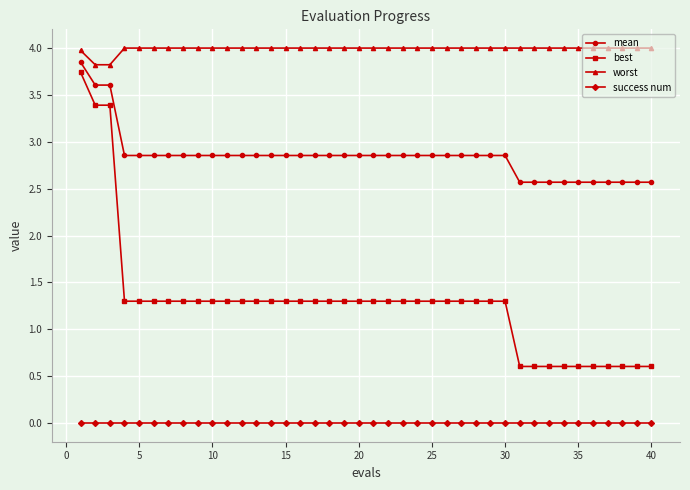

True or false: best and worst intersect in this chart.

False